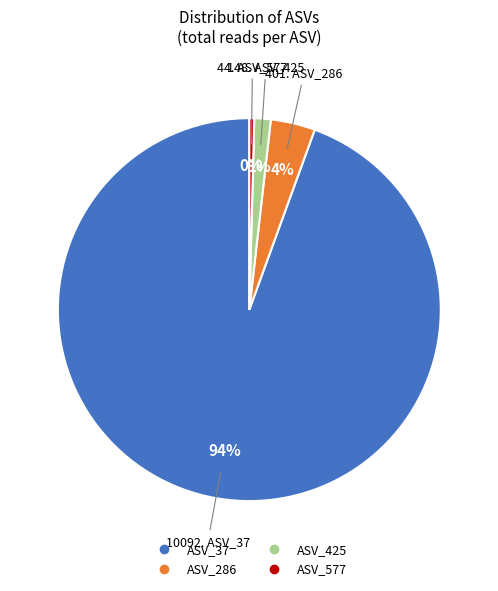

What is the majority slice?

ASV_37